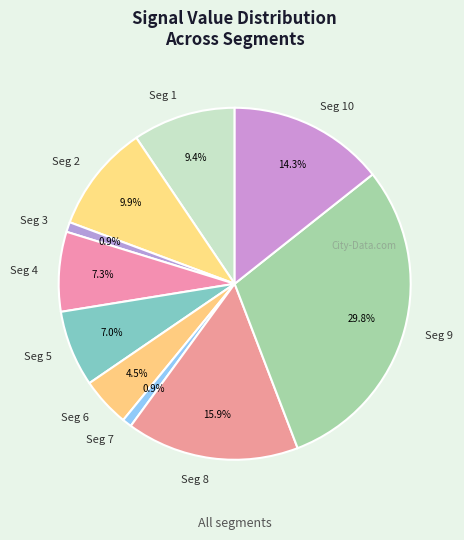

Combined, do Seg 1 and Seg 2 account for over 50%?

No